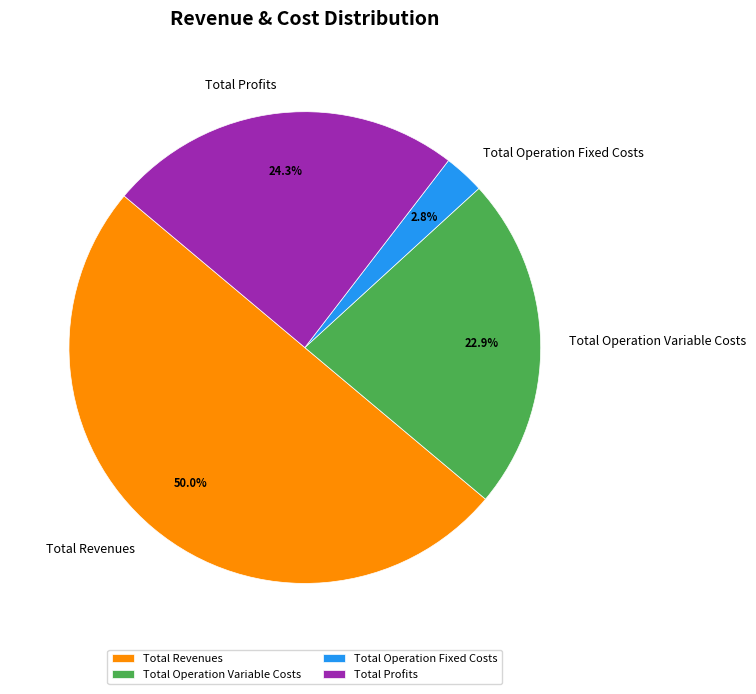

Between Total Revenues and Total Operation Variable Costs, which is larger?

Total Revenues